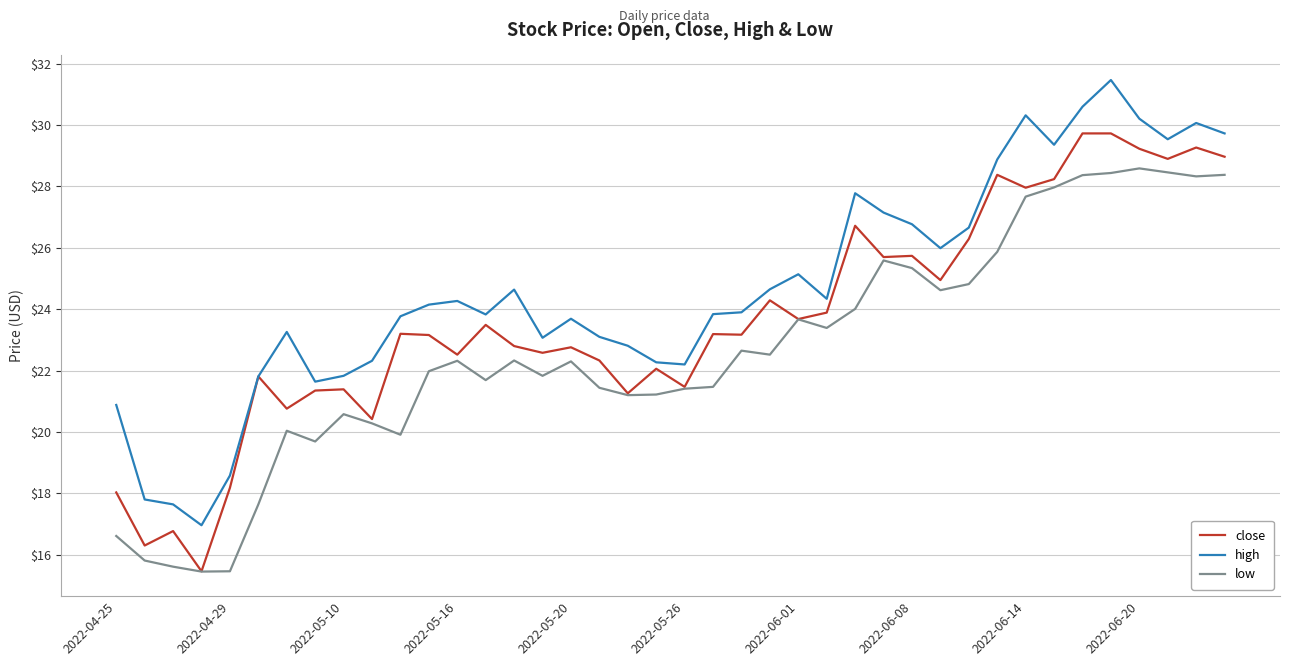

What is the lowest value of the close series?

15.5